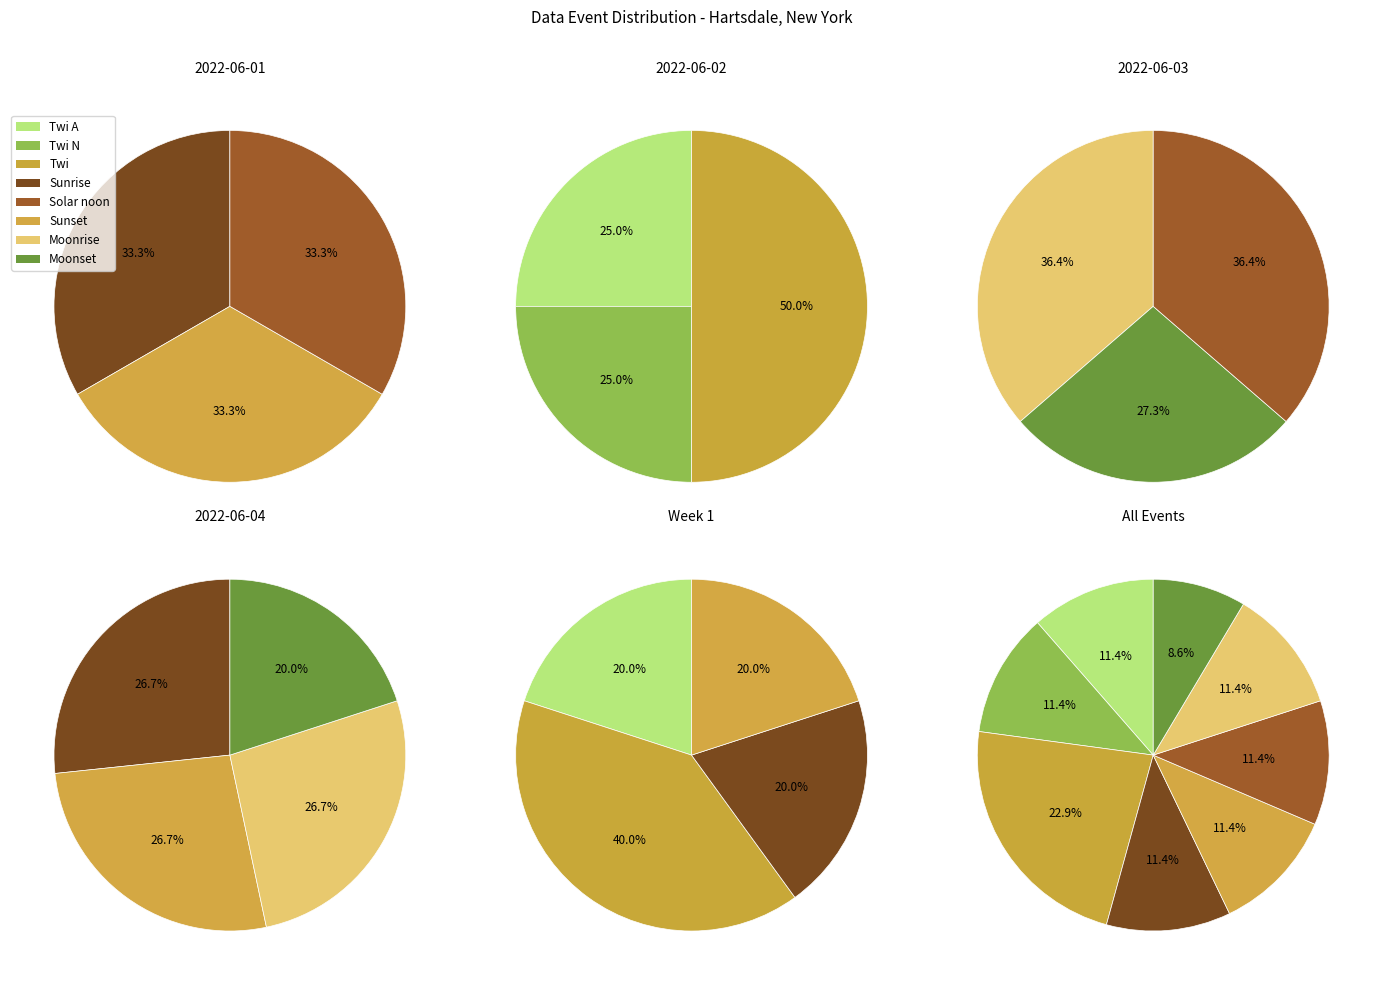

Is there any slice that represents more than half of the pie?

No